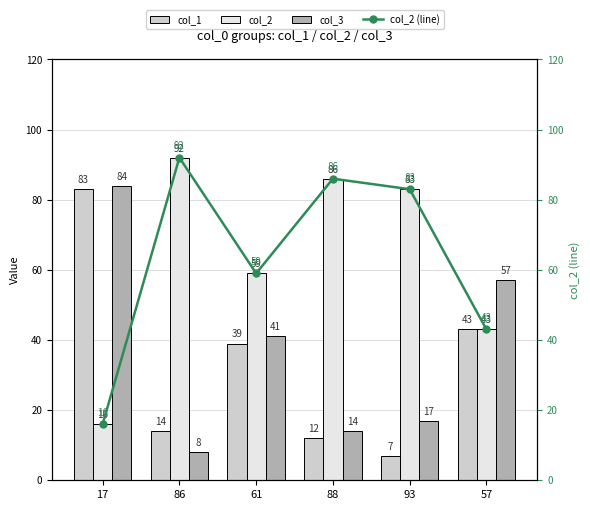

What position from the left is 93?

5